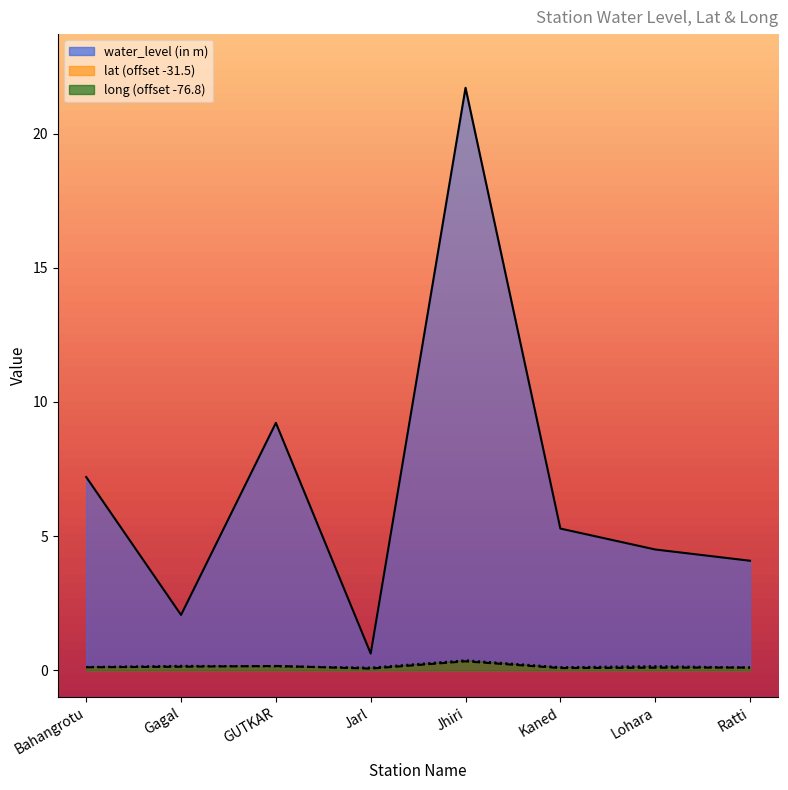

Which category has the lowest value in the lat series?

Jarl